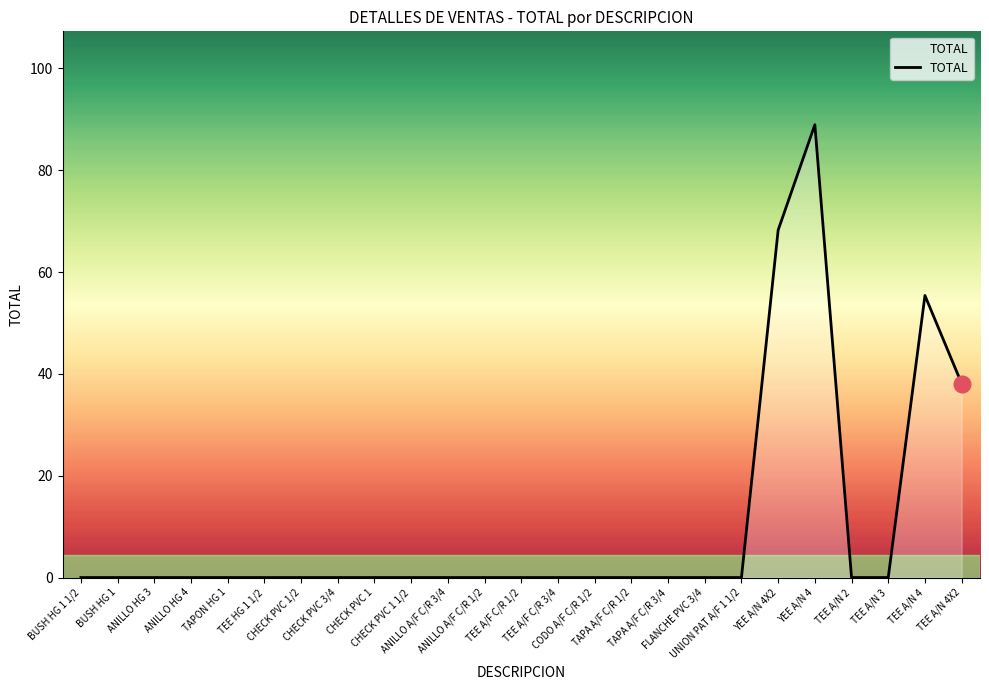

What is the maximum value shown in the chart?

89.0